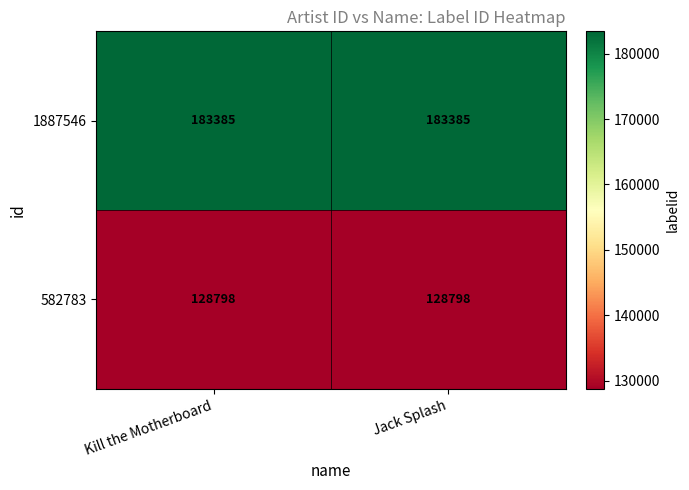

Count the number of data series in this chart.

2